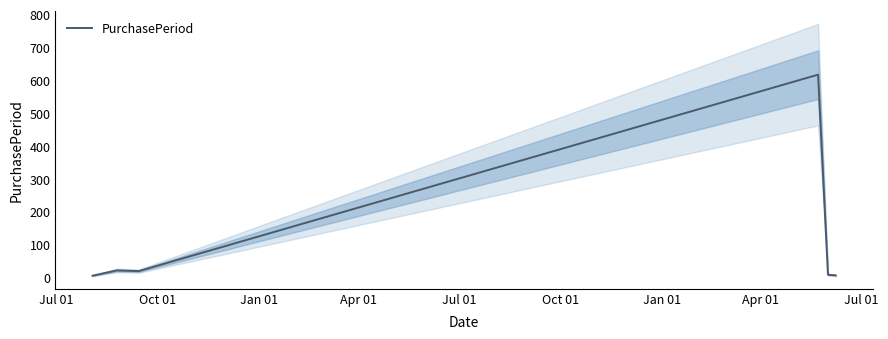

At which category does the chart reach its peak across all series?

Apr 01